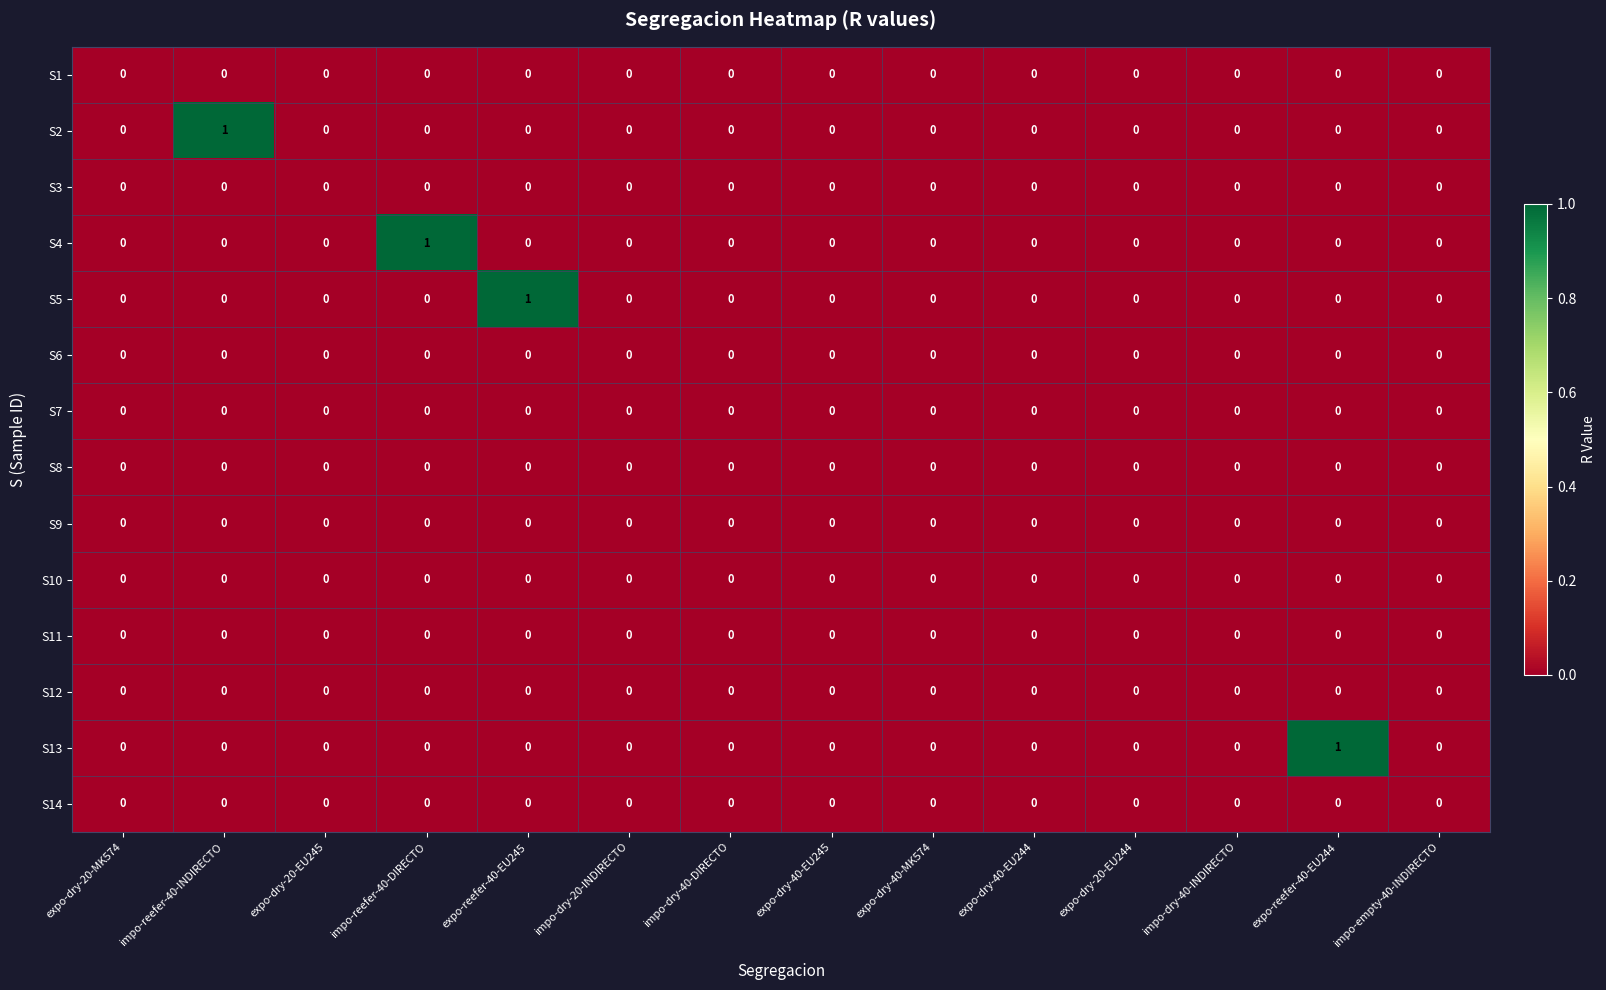

Count the S5 values in the range 0 to 1.

14